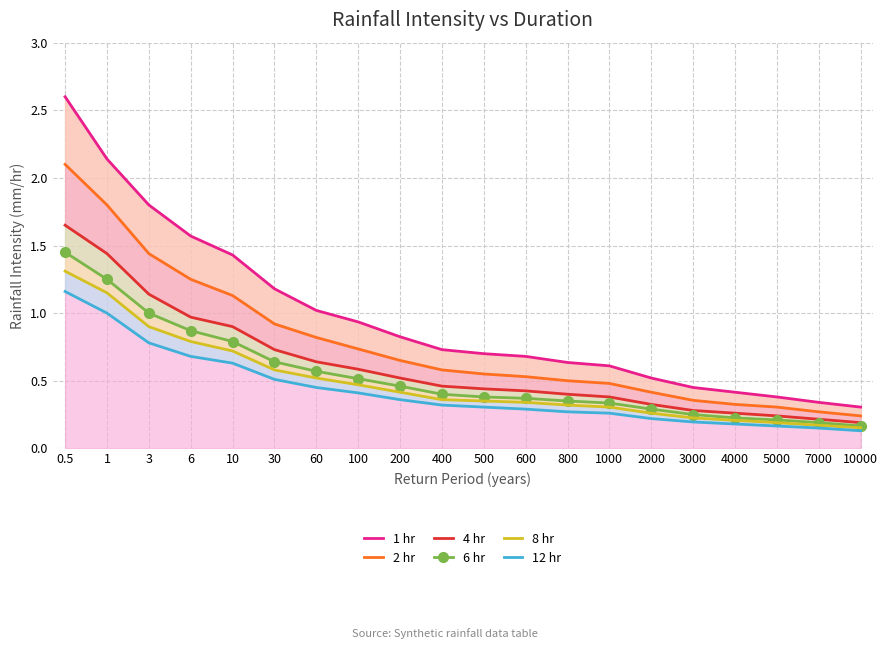

What is the label of the 15th point from the left?

2000